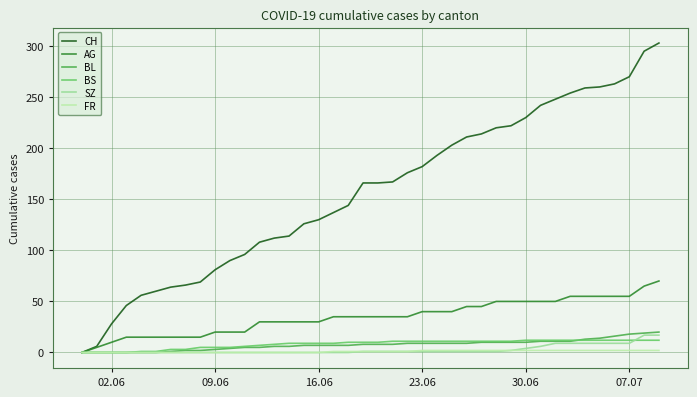

Which series has the largest range (max minus min)?

CH